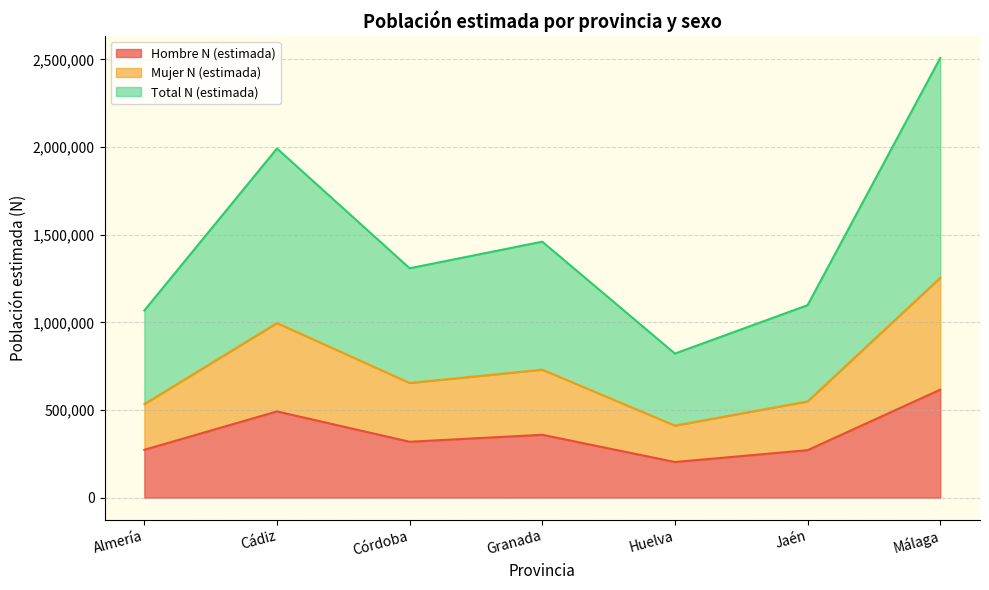

At how many categories does at least one series exceed 572792?

7